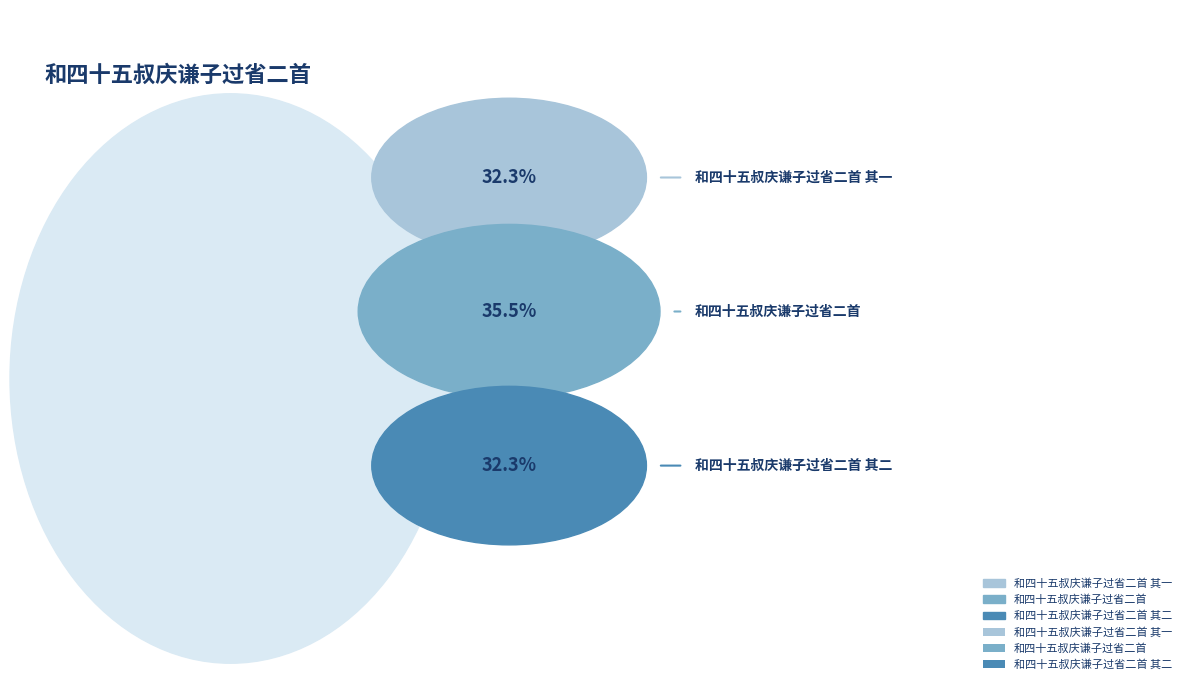

Which slice is the smallest?

和四十五叔庆谦子过省二首 其二